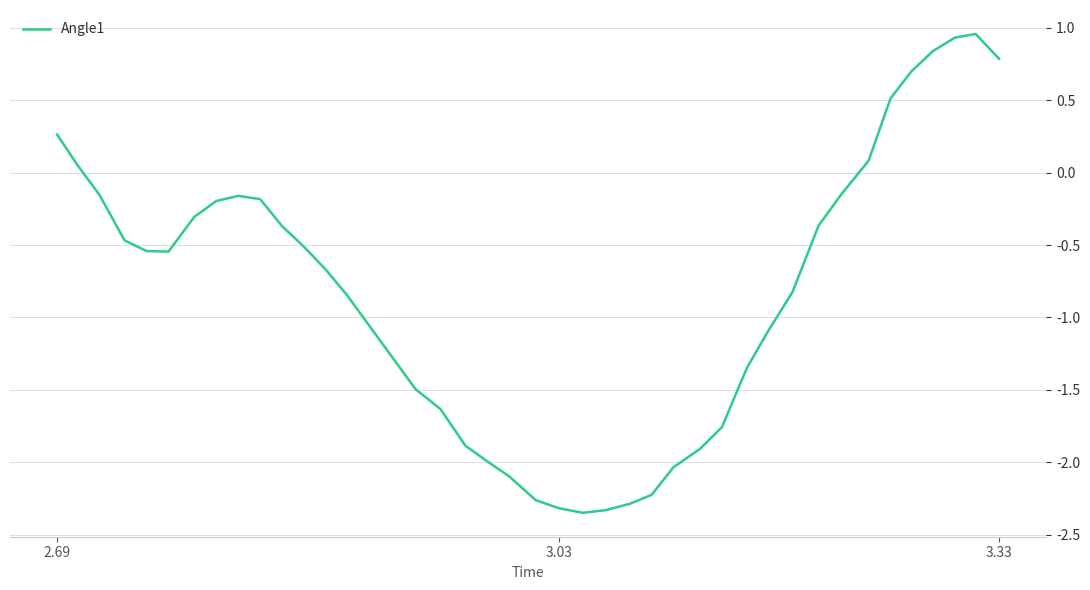

What is the difference between the maximum and minimum values?

3.3